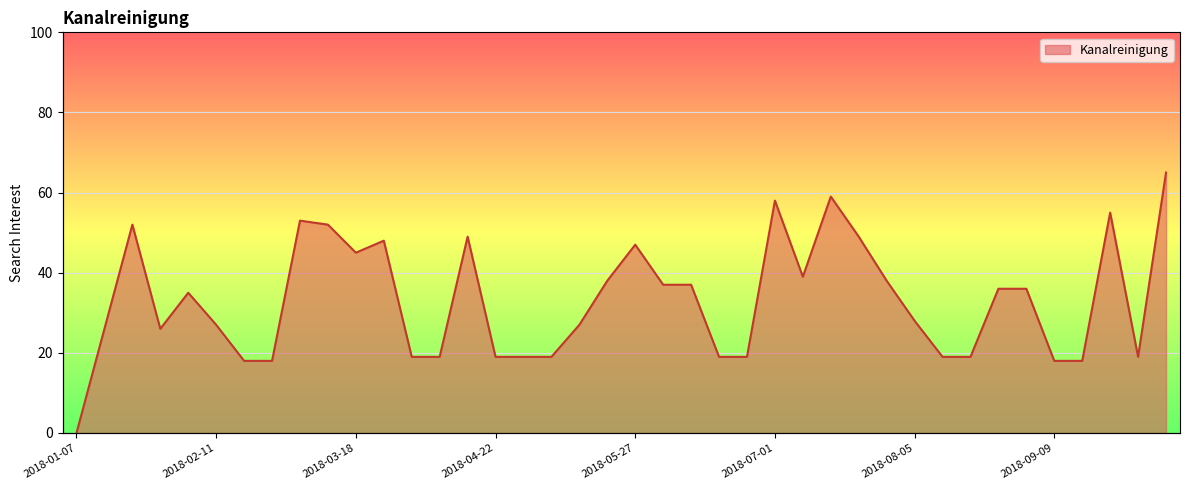

Where is the data nearest to the value 32?

2018-02-04